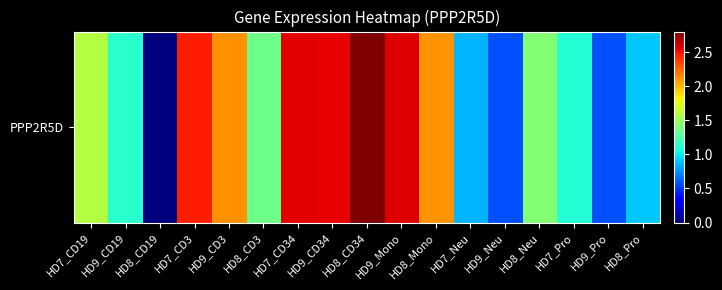

What is the change in value from HD7_CD3 to HD8_CD34?

+0.3